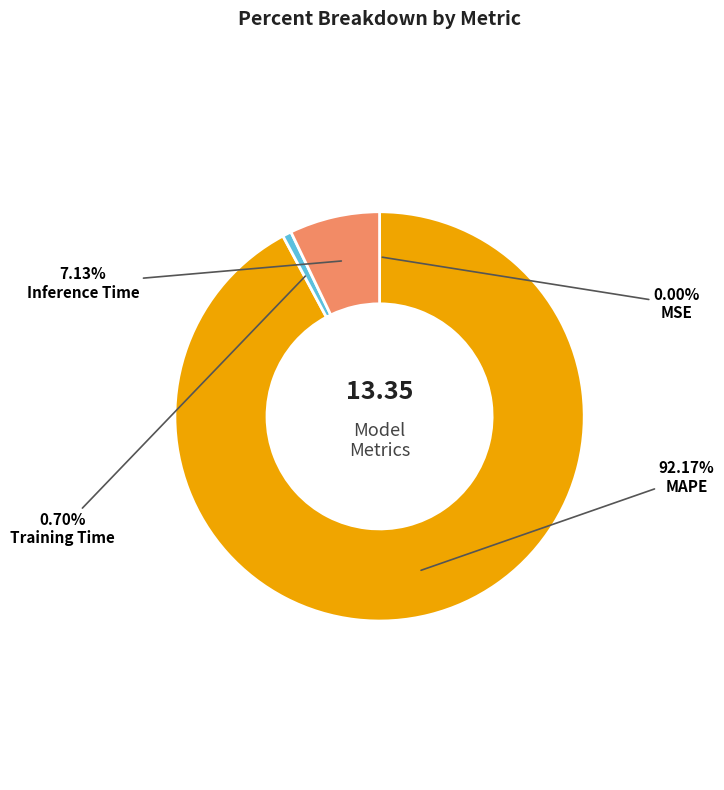

To the nearest percent, what is the difference between the largest and smallest slice percentages?

92%